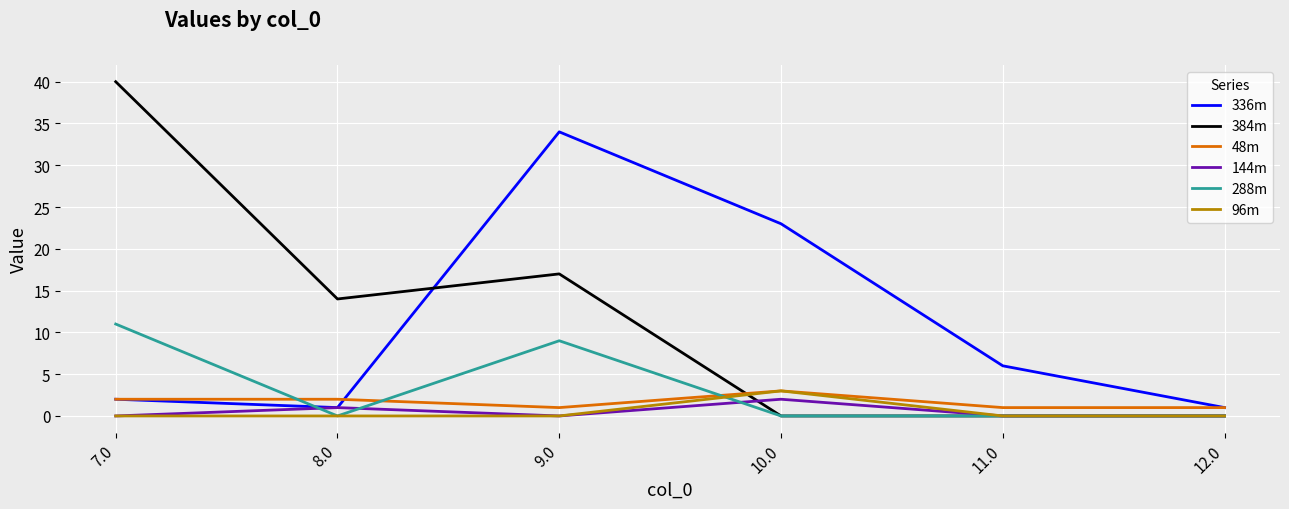

At which category does 144m reach its first local valley?

9.0